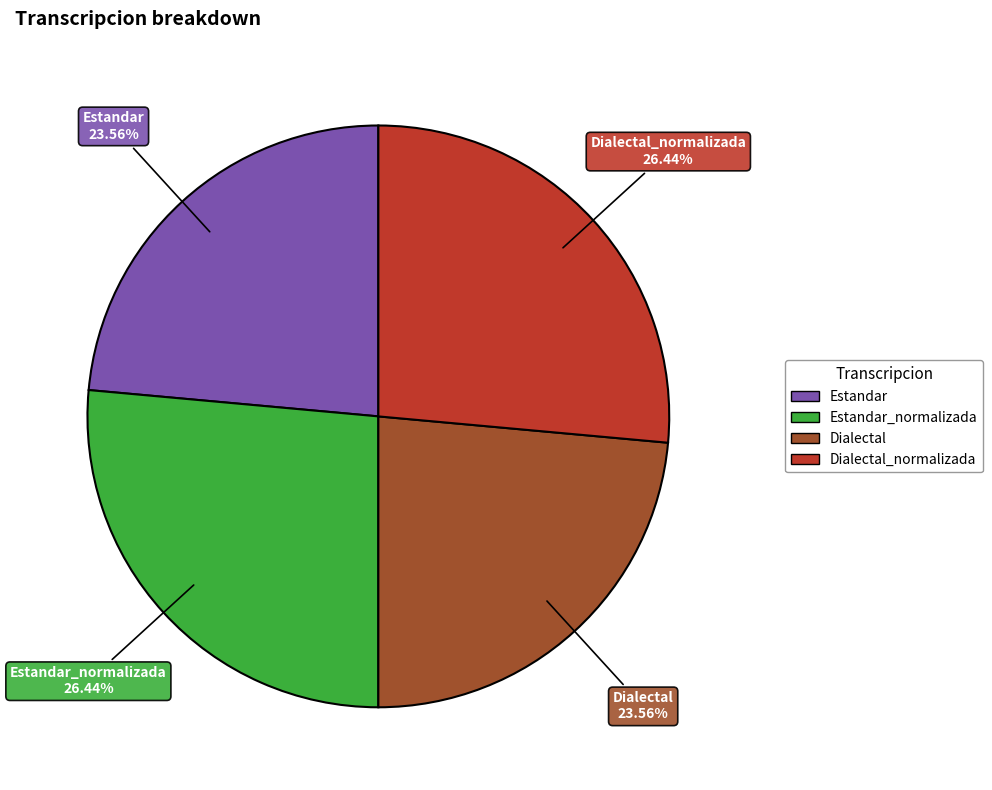

Is there any slice that represents more than half of the pie?

No